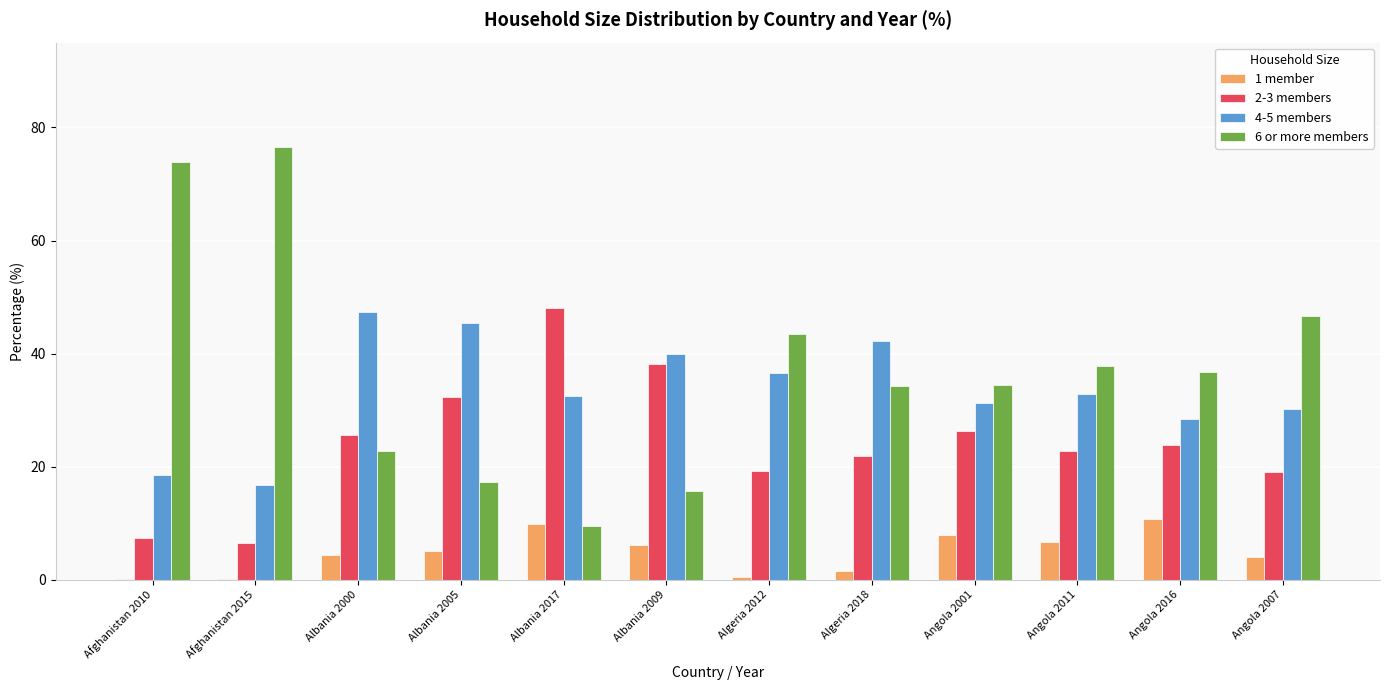

Is it true that 2-3 members equals 32.7 at Algeria 2012?

False